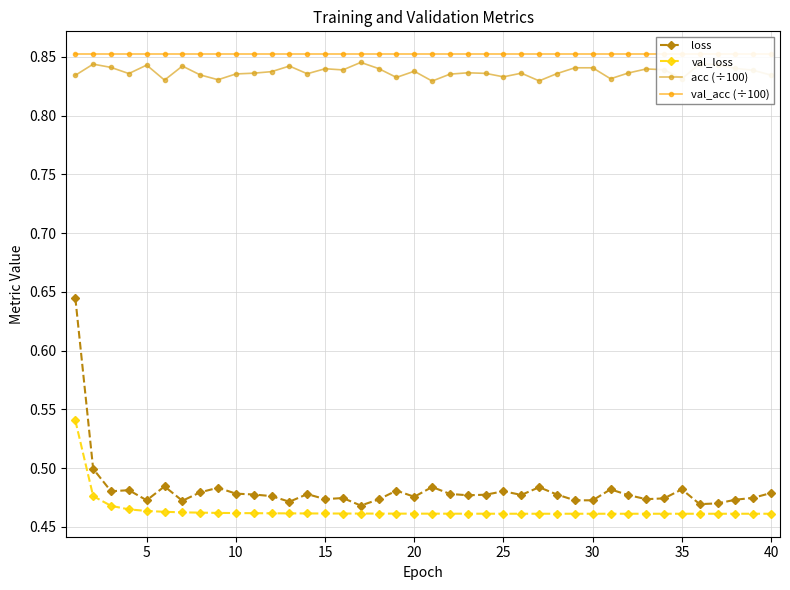

What are all the series names shown in the legend?

loss, val_loss, acc (÷100), val_acc (÷100)